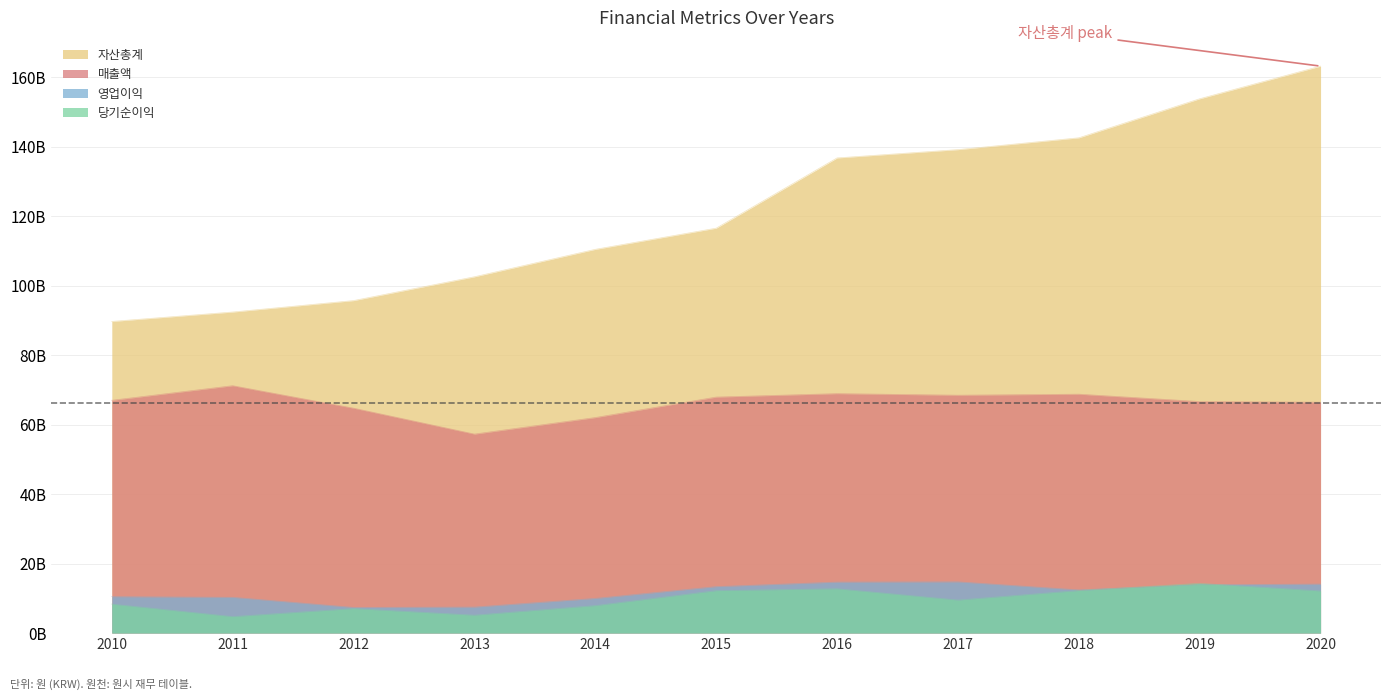

True or false: 당기순이익 has more than 2 points higher than both neighbors.

True